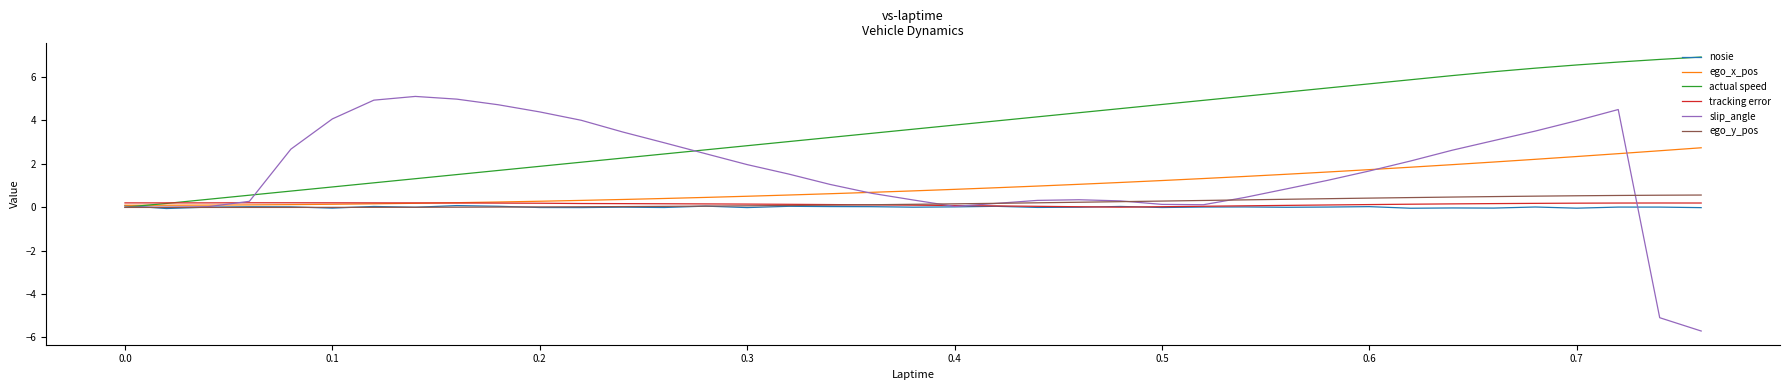

What is the maximum value shown in the chart?

6.9